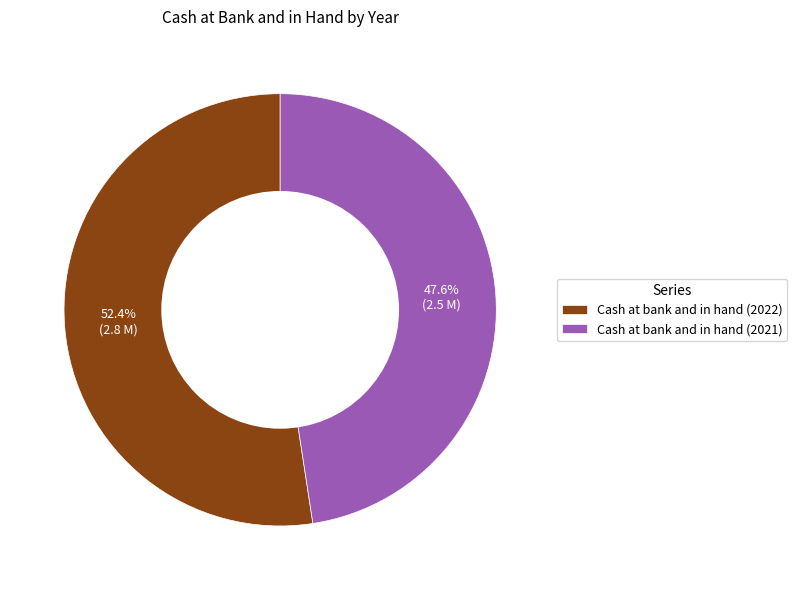

How many segments does this pie chart have?

2